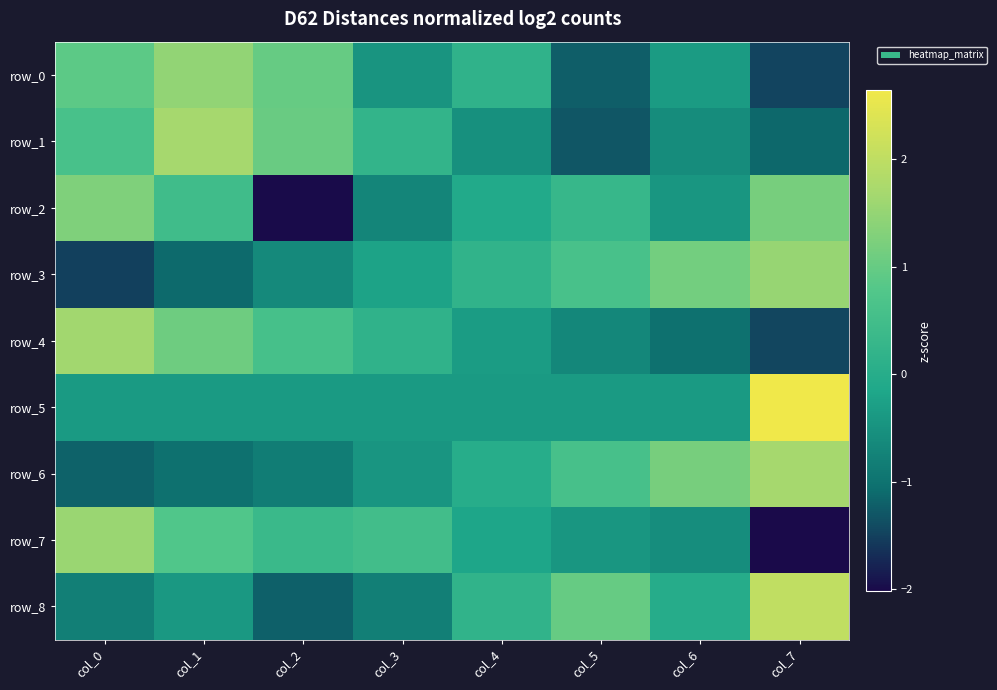

At how many categories does at least one series exceed -1?

8